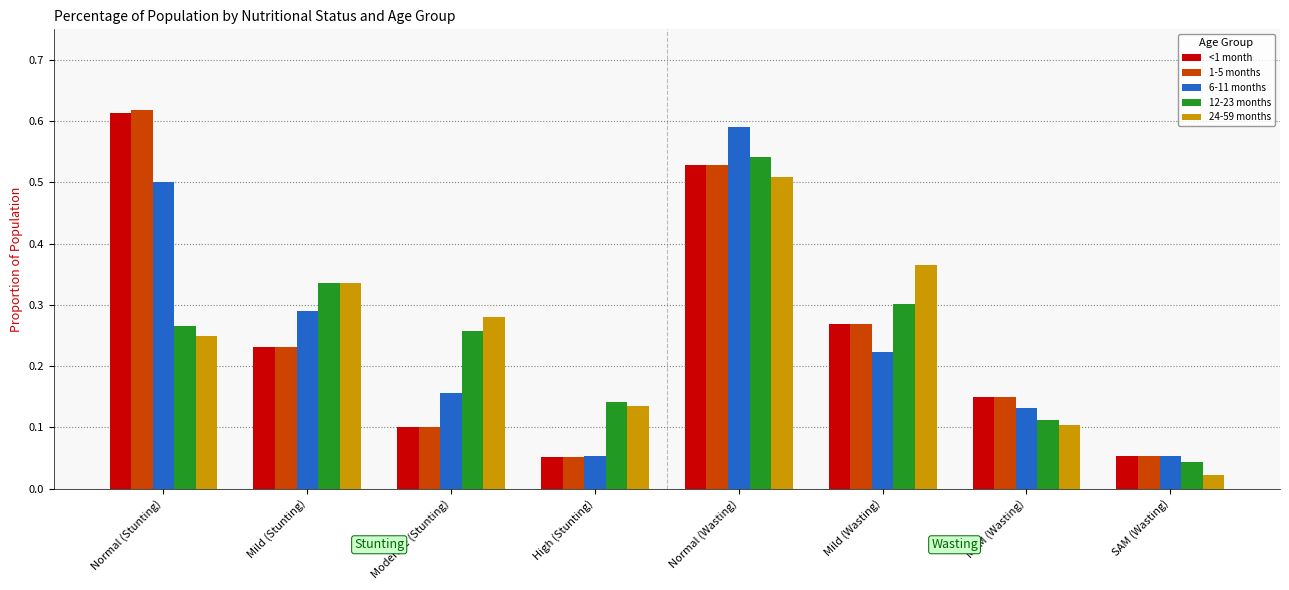

Which category has the highest value across all series?

Normal (Stunting)